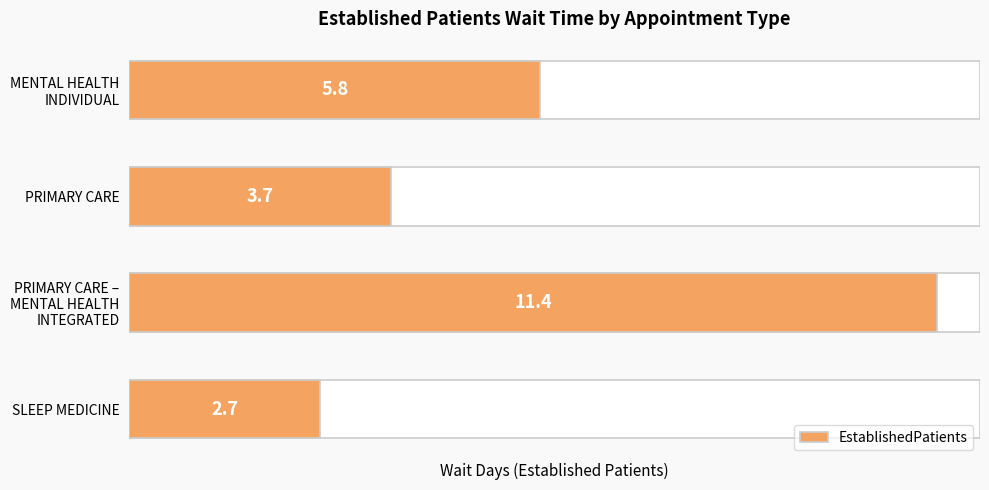

What is the value of the 4th bar from the left?

2.7